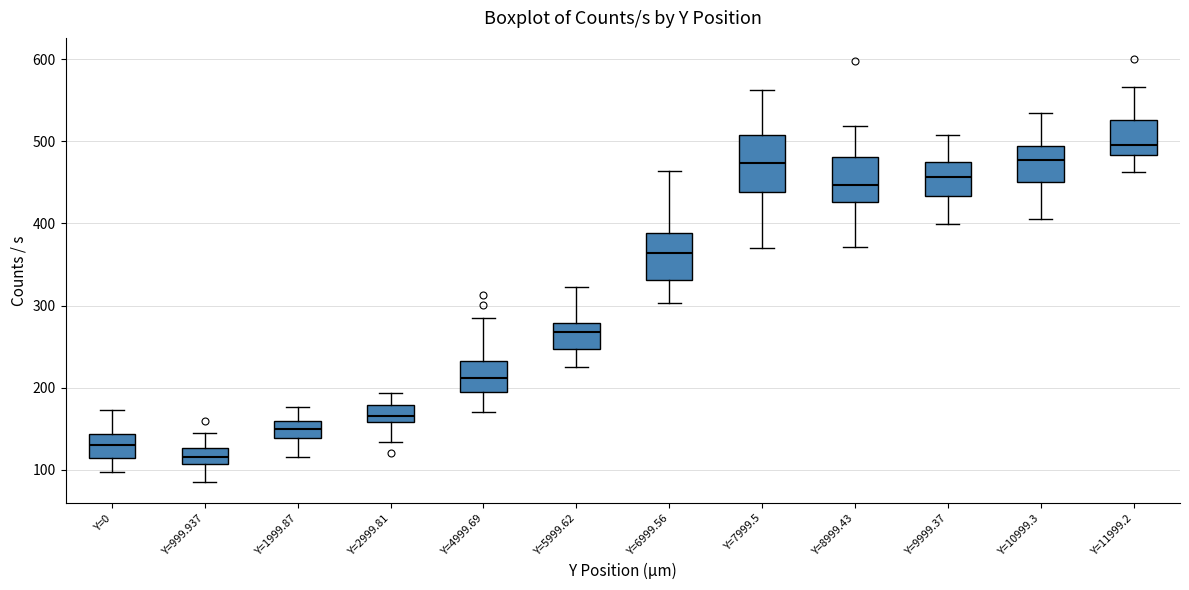

Which box's median line is the highest?

Y=11999.2